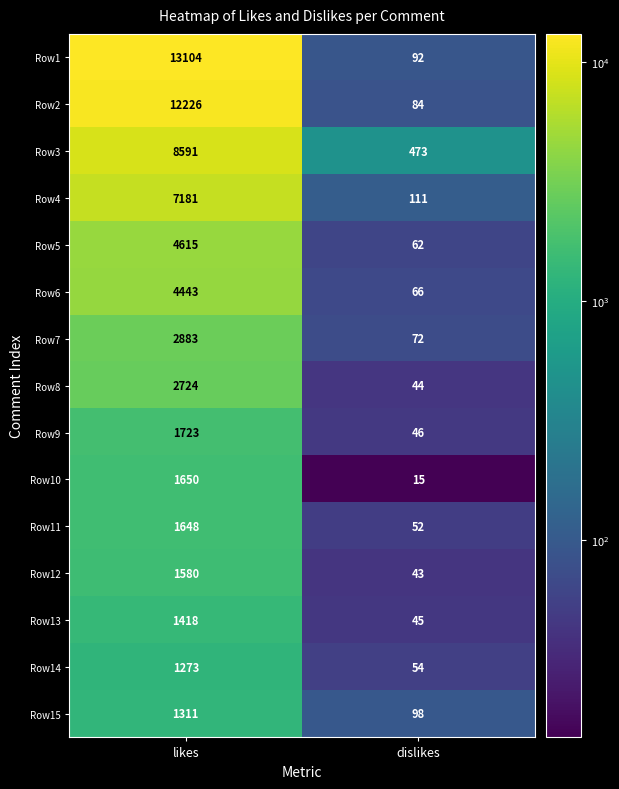

What is the total value across all series at dislikes?

1357